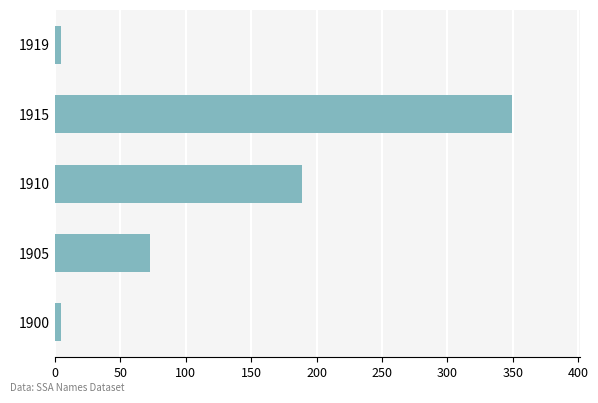

What is the sum of all values?

621